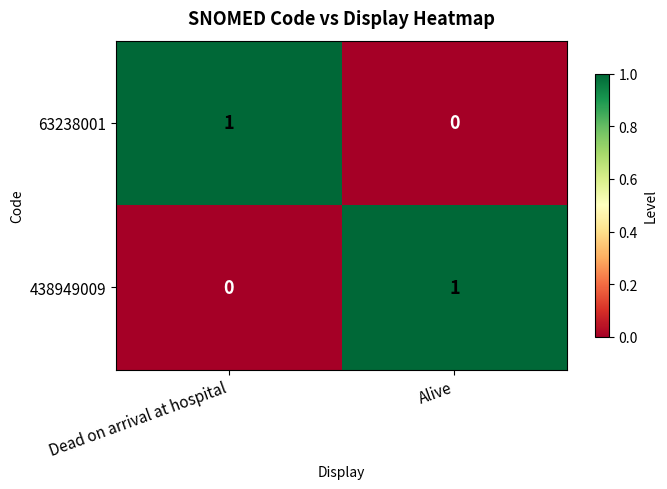

The 63238001 series shows 0 at Alive. True or false?

True